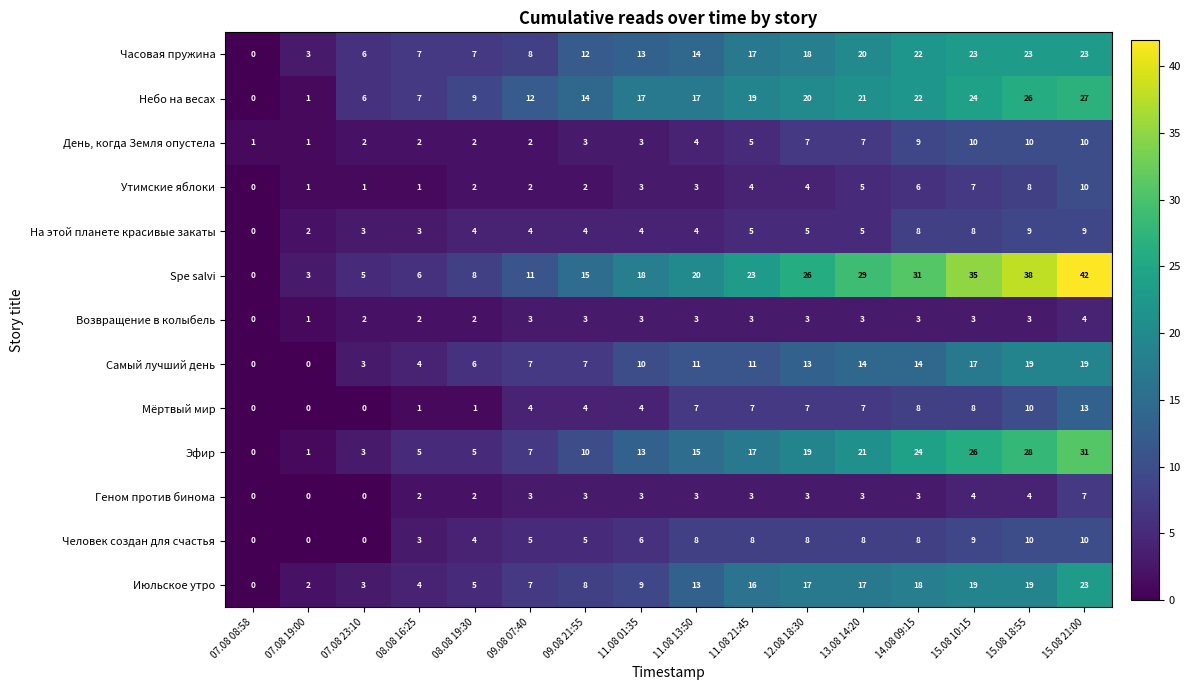

True or false: Человек создан для счастья has a value of 6 at 15.08 21:00.

False